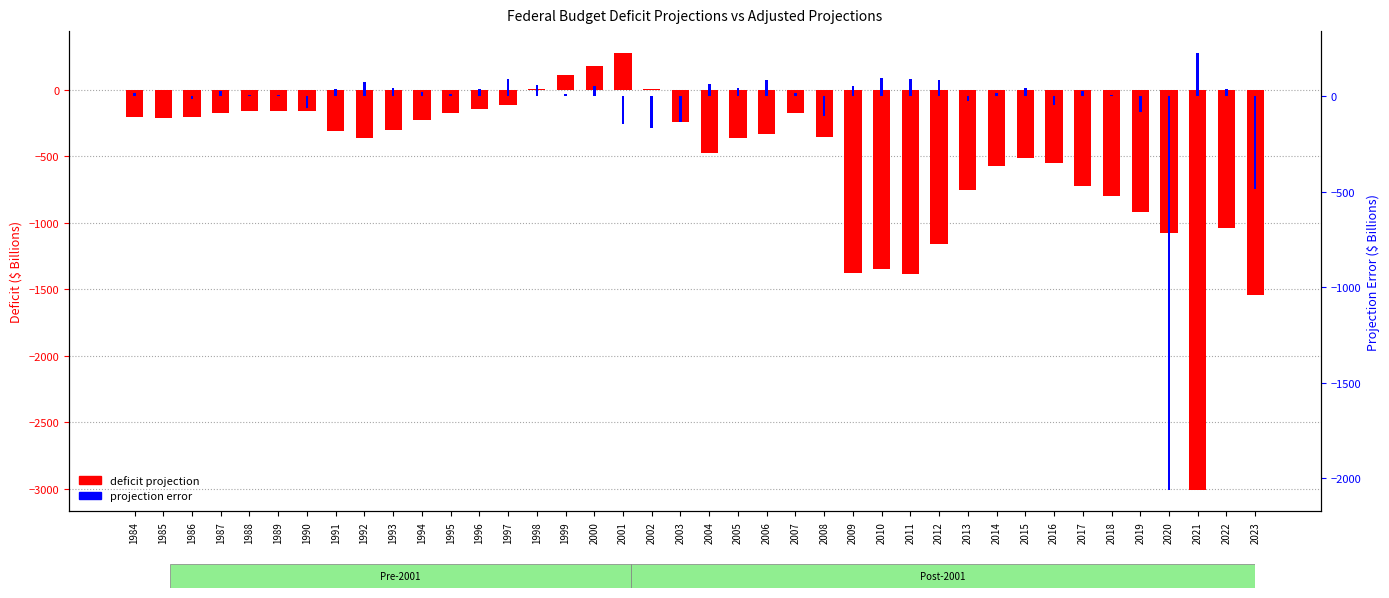

How many bars are there in each group?

2